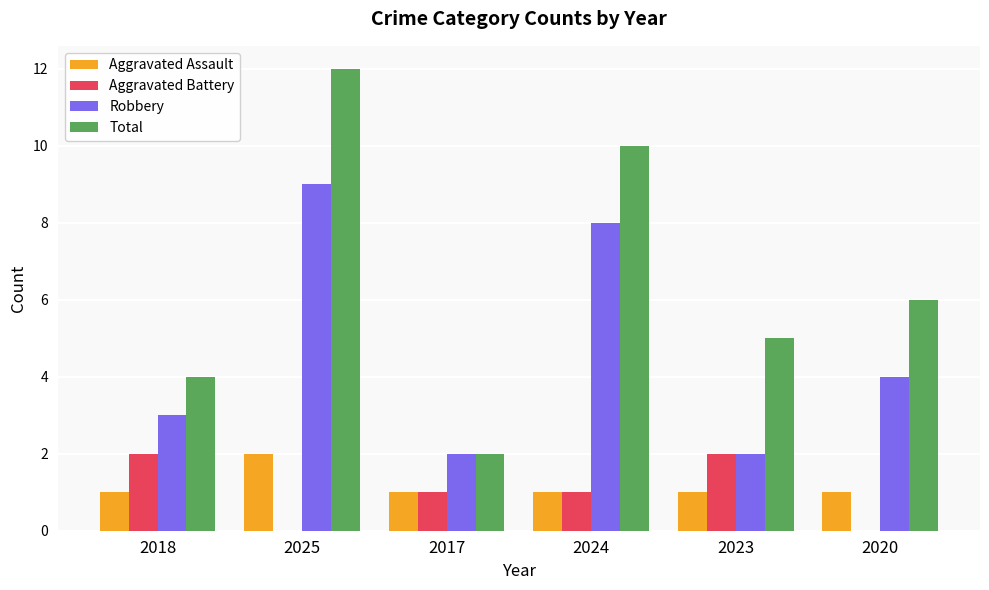

The value of Robbery at 2025 is 9. True or false?

True